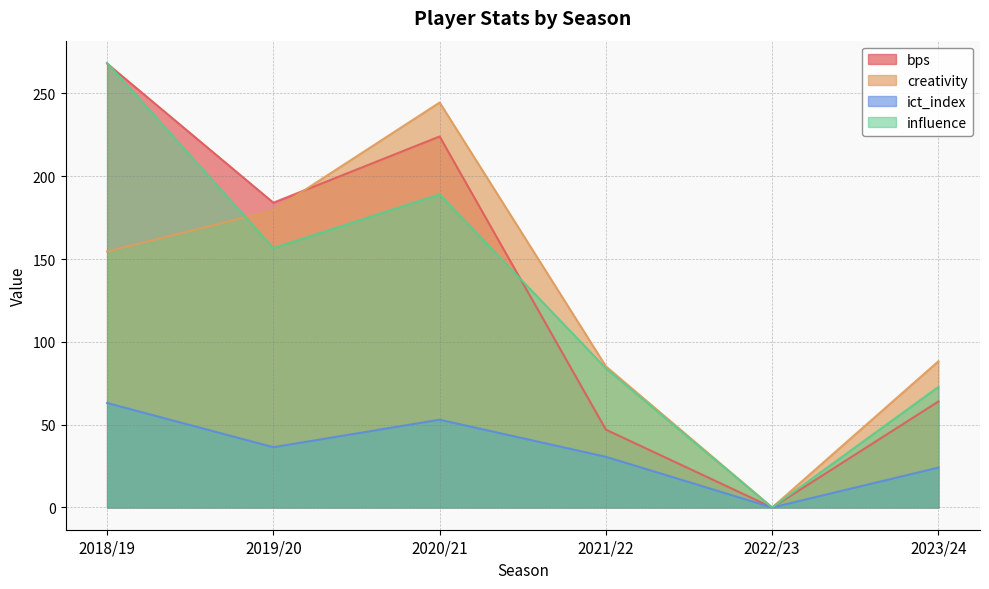

Reading left to right, transcribe all the data shown in this chart.

bps: 268.0	184.0	224.0	47.0	0.0	64.0
creativity: 154.6	179.4	244.5	85.2	0.0	88.3
ict_index: 63.1	36.4	53.0	30.6	0.0	24.1
influence: 268.4	156.6	189.0	84.0	0.0	72.8